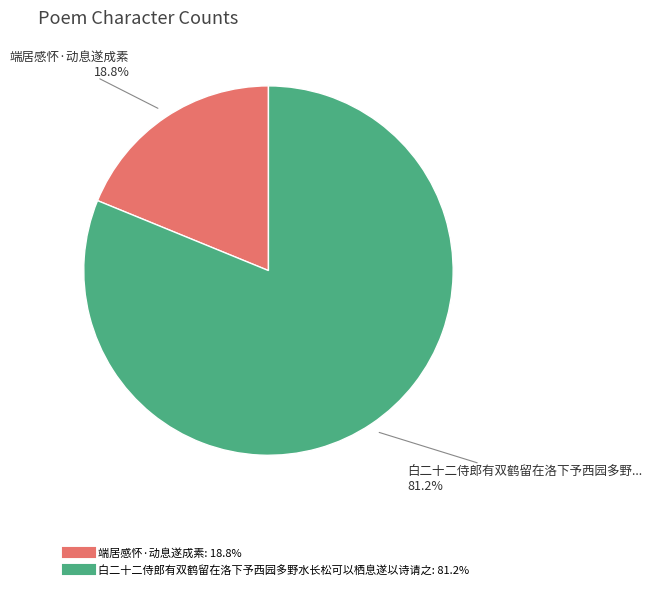

The 白二十二侍郎有双鹤留在洛下予西园多野水长松可以栖息遂以诗请之 slice represents 81% of the pie. True or false?

True